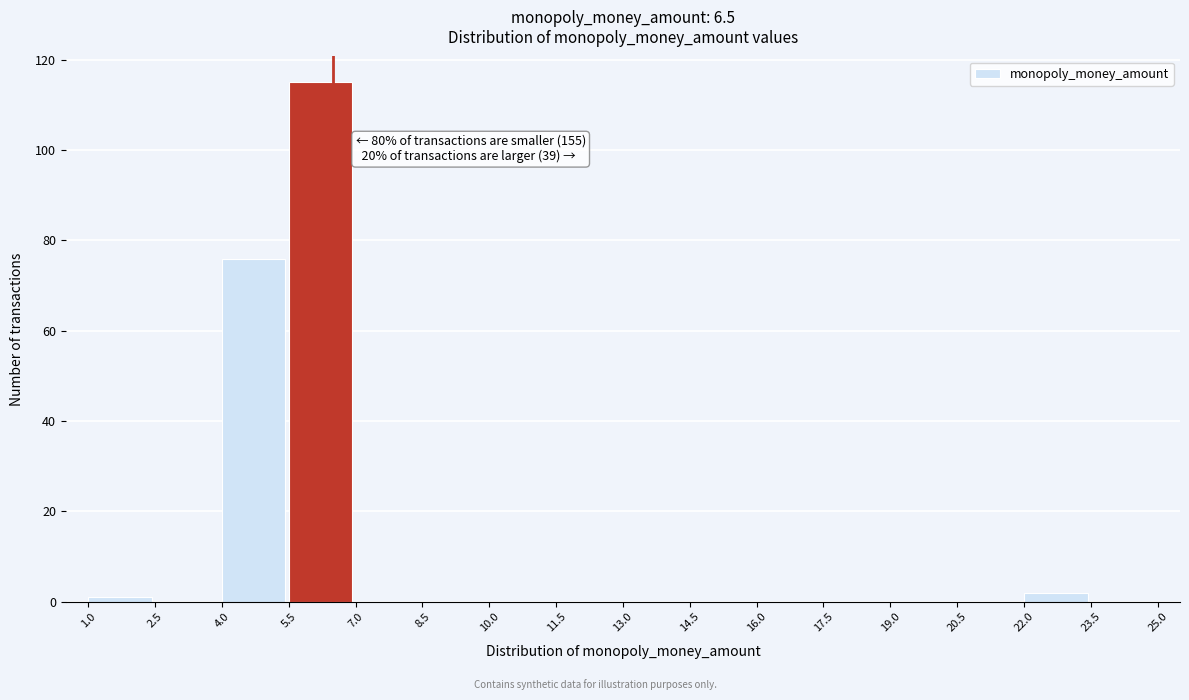

Which range on the x-axis has the tallest bar?

5.5 to 7.0